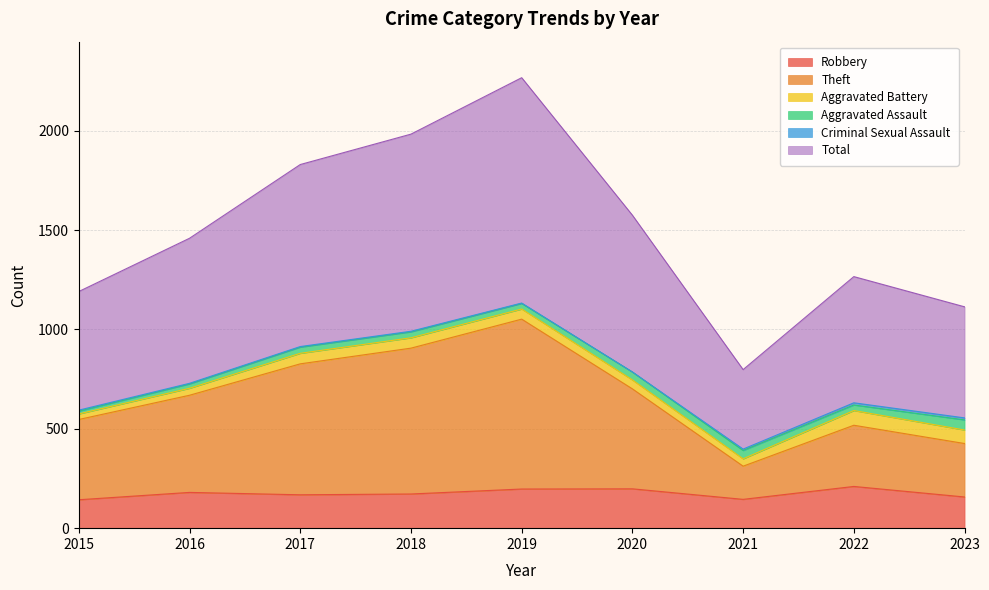

Which label corresponds to the largest value in the chart?

2019